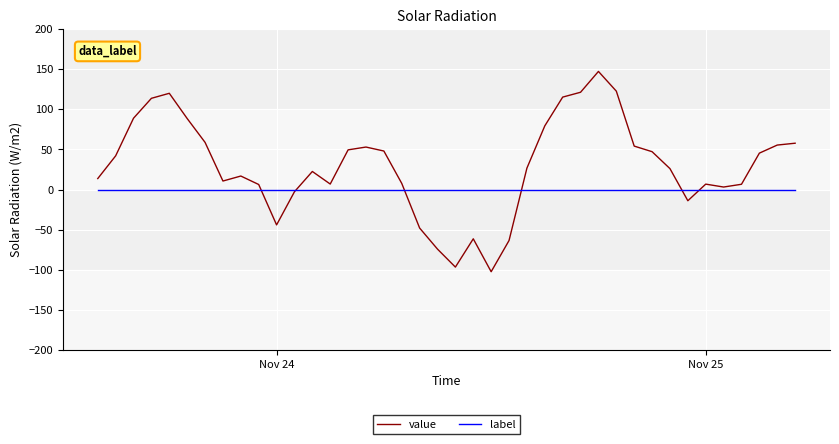

List the series in order of their overall mean, highest first.

value, label